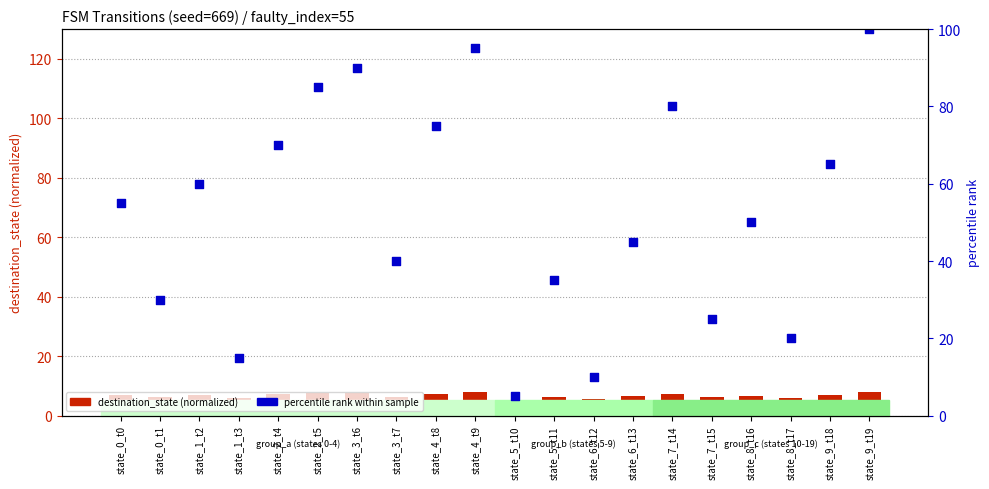

Which series reaches the minimum Y coordinate?

destination_state (normalized)